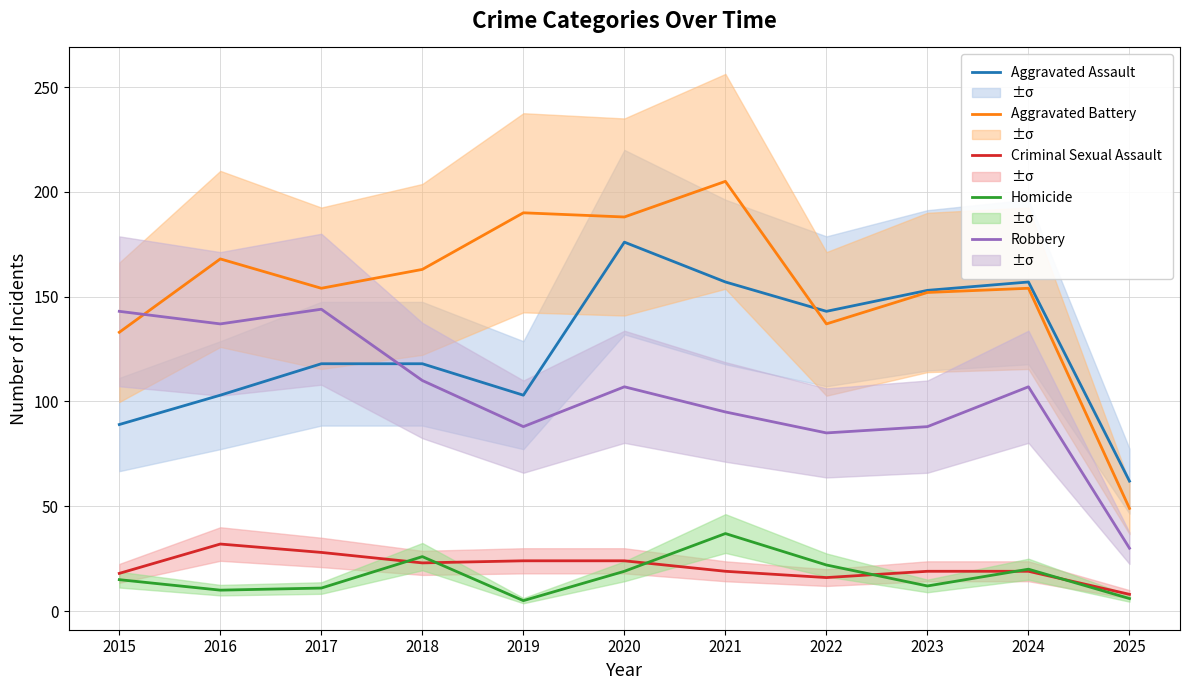

What is the difference between the maximum and minimum values in the Robbery series?

114